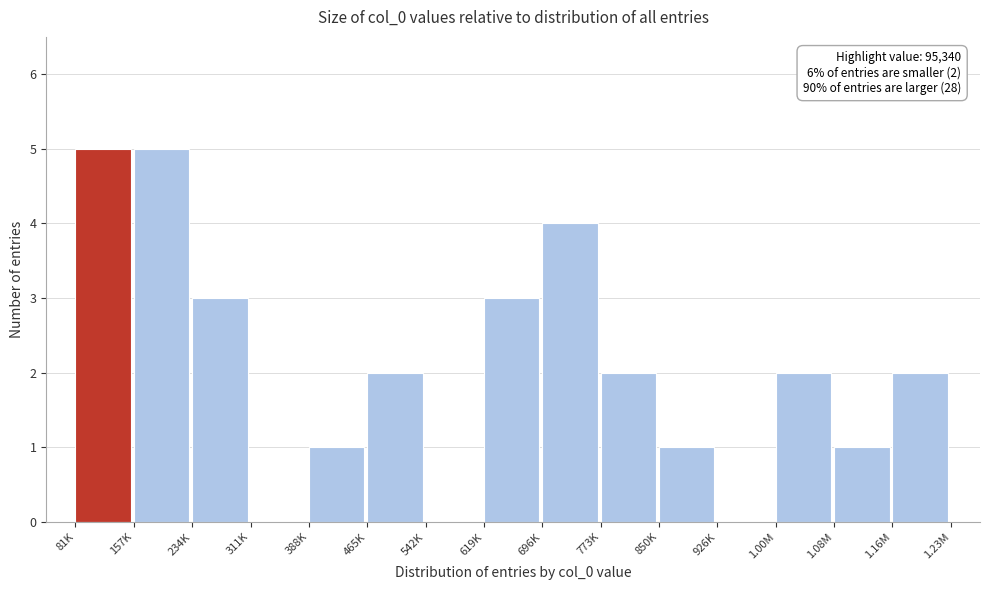

Reading right to left, transcribe all the data shown in this chart.

1.16M=2	1.08M=1	1.00M=2	926K=0	850K=1	773K=2	696K=4	619K=3	542K=0	465K=2	388K=1	311K=0	234K=3	157K=5	81K=5